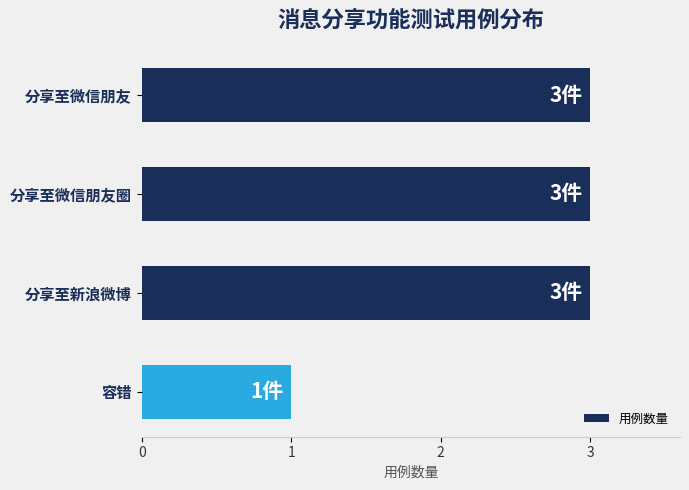

Reading top to bottom, list all the values displayed in this chart.

分享至微信朋友=3	分享至微信朋友圈=3	分享至新浪微博=3	容错=1